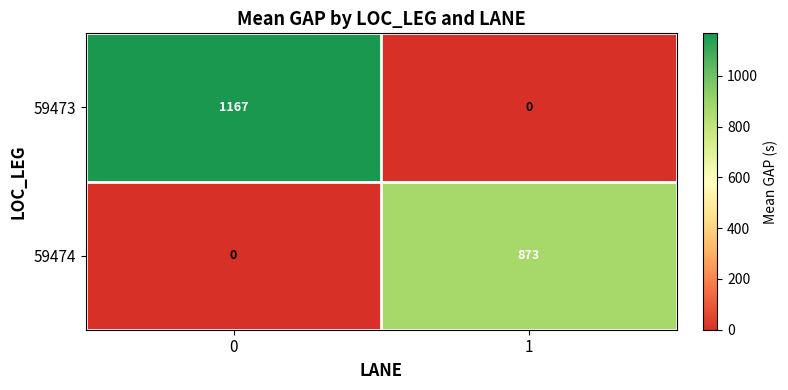

What is the average value of the 59473 series?

584